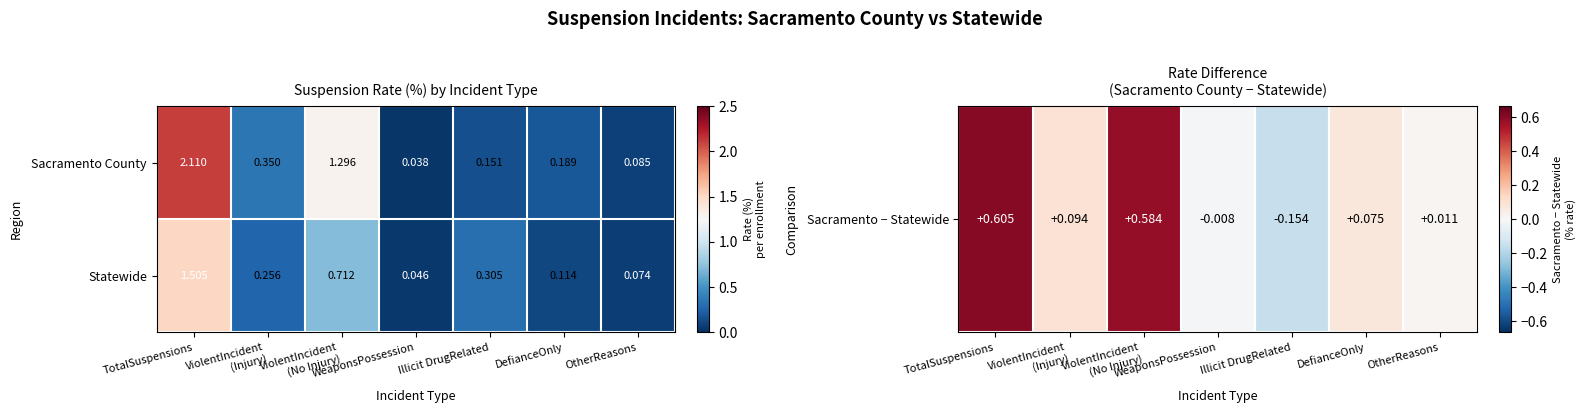

Which category has the lowest value across all series?

WeaponsPossession